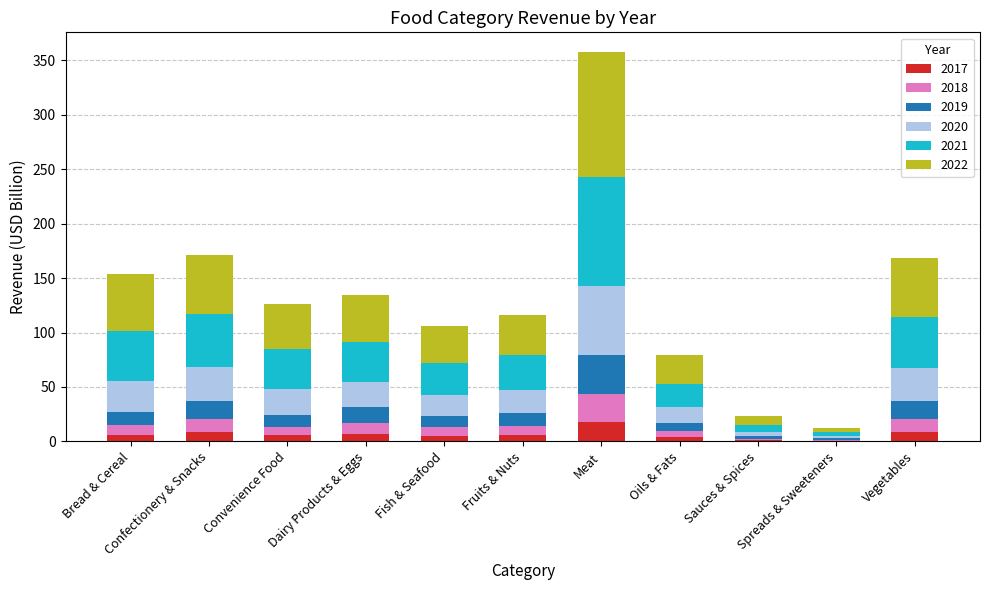

What is the total value across all series at Meat?

357.9